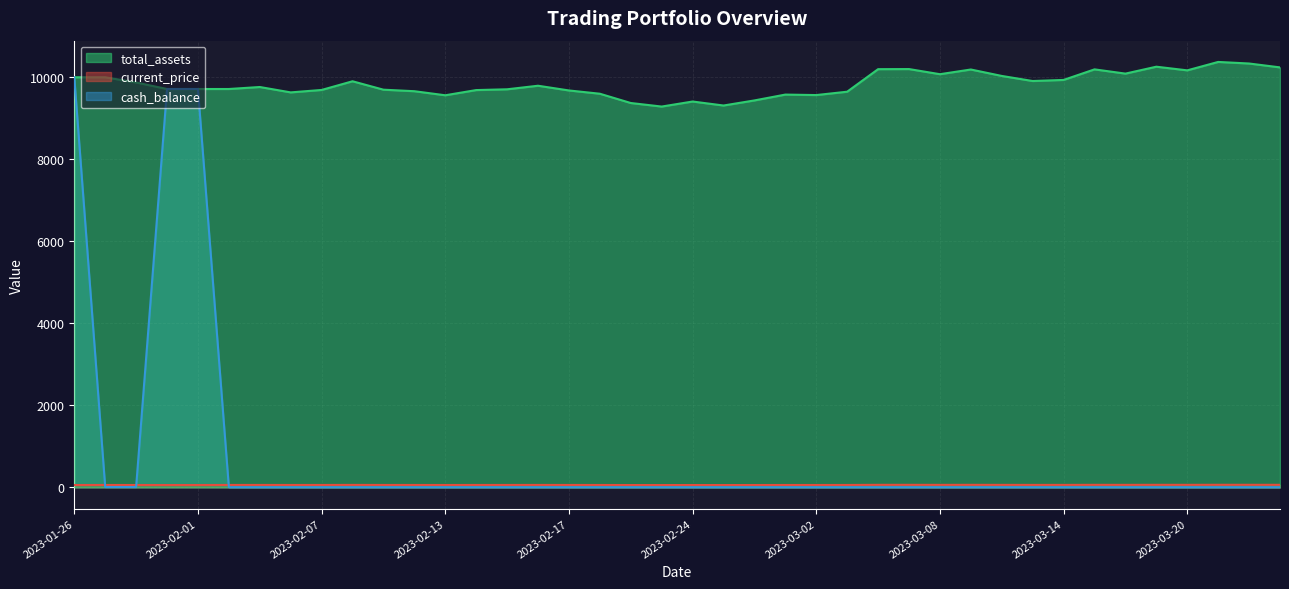

Reading right to left, transcribe all the data shown in this chart.

current_price: 61.7	62.2	62.5	61.2	61.8	60.8	61.4	59.8	59.7	60.4	61.4	60.7	61.4	61.4	58.1	57.6	57.7	56.8	56.1	56.7	55.9	56.4	57.8	58.3	59.0	58.5	58.3	57.6	58.2	58.4	59.6	58.4	58.0	58.8	58.5	56.8	56.4	57.4	58.1	56.8
total_assets: 10241.0	10335.6	10373.9	10168.7	10257.8	10089.3	10192.7	9935.1	9908.7	10032.6	10189.5	10074.9	10200.1	10197.5	9648.0	9566.1	9577.8	9435.3	9311.3	9408.8	9285.8	9372.3	9598.7	9678.5	9793.6	9707.0	9687.8	9561.0	9660.2	9697.3	9902.5	9690.7	9631.4	9762.7	9714.0	9714.0	9714.0	9873.3	10000.0	10000.0
cash_balance: 3.4	3.4	3.4	3.4	3.4	3.4	3.4	3.4	3.4	3.4	3.4	3.4	3.4	3.4	3.4	3.4	3.4	3.4	3.4	3.4	3.4	3.4	3.4	3.4	3.4	3.4	3.4	3.4	3.4	3.4	3.4	3.4	3.4	3.4	3.4	9714.0	9714.0	8.0	8.0	10000.0